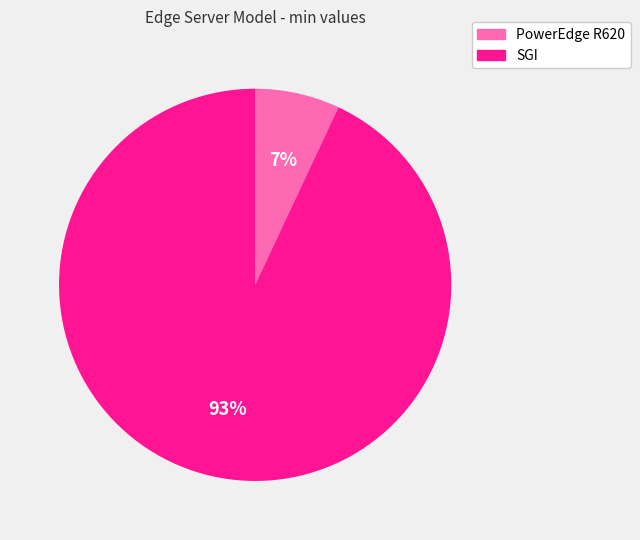

Count the number of slices in the pie.

2